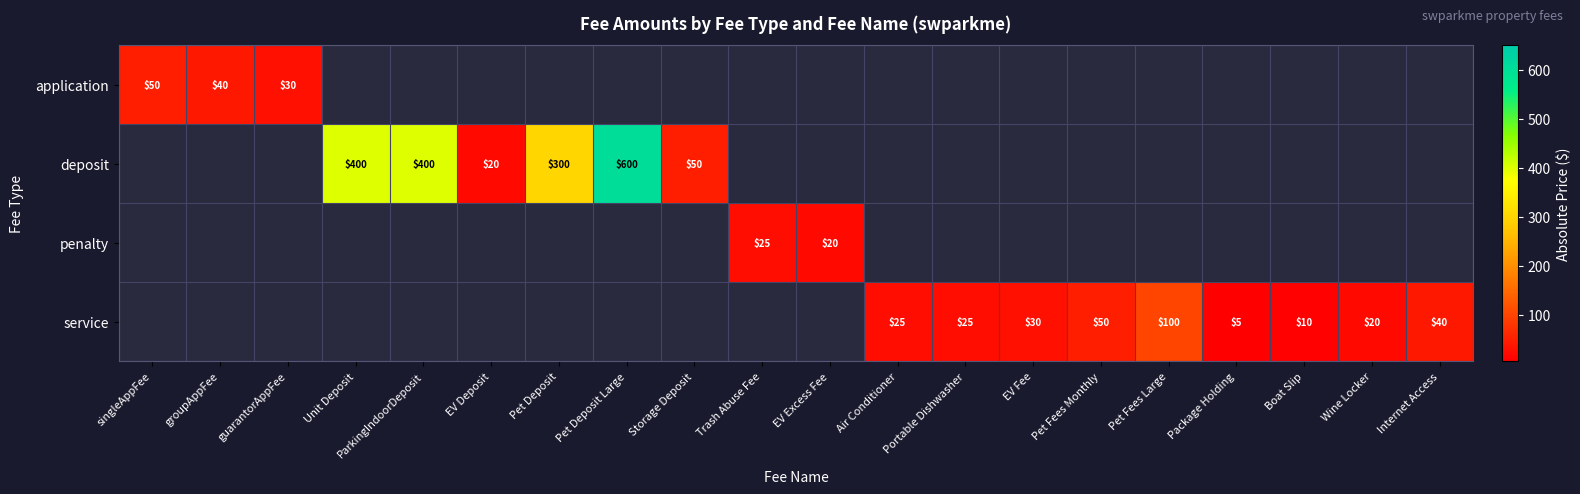

How many series are shown in this chart?

4